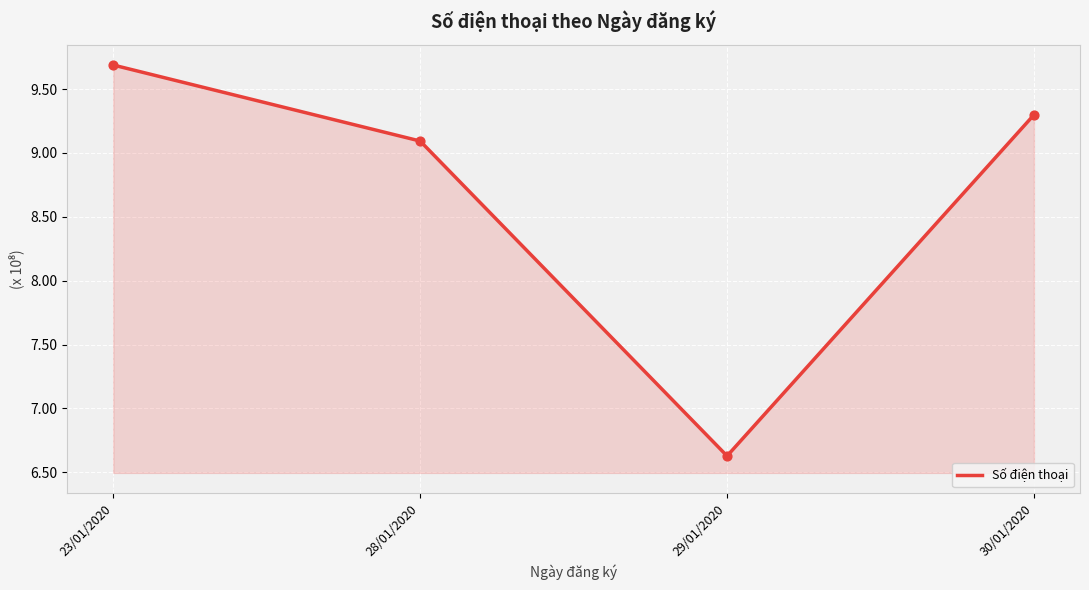

What is the change in value from 28/01/2020 to 29/01/2020?

-246483203.5